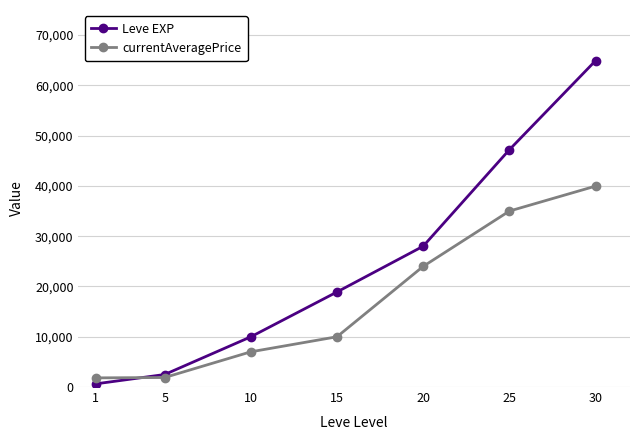

Which series has the largest range (max minus min)?

Leve EXP